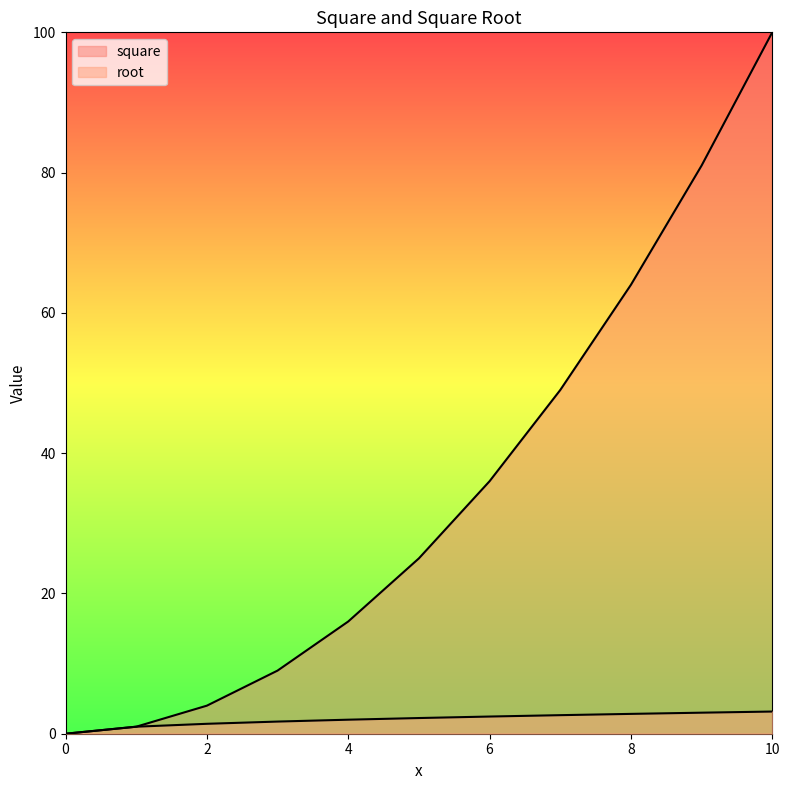

Which series has the largest range (max minus min)?

square